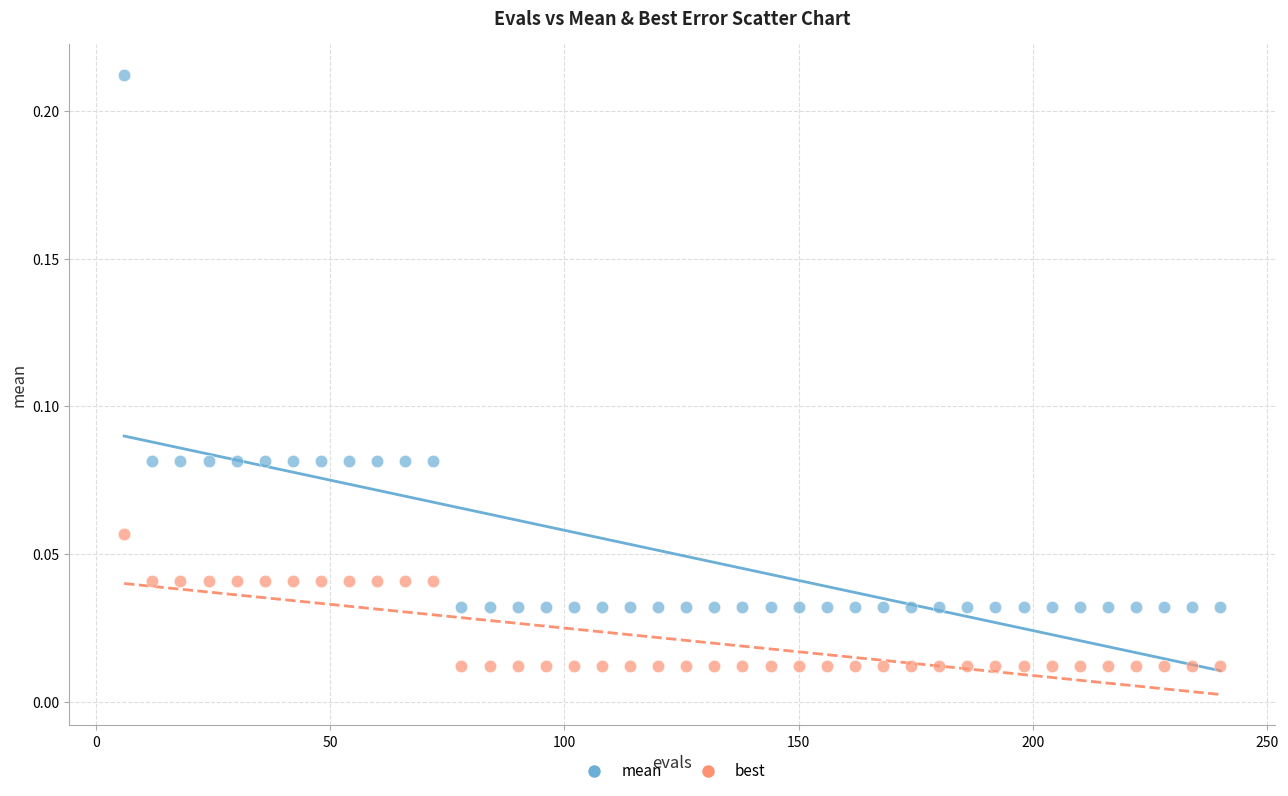

Across all data points, what is the range of X values (max minus min)?

234.0